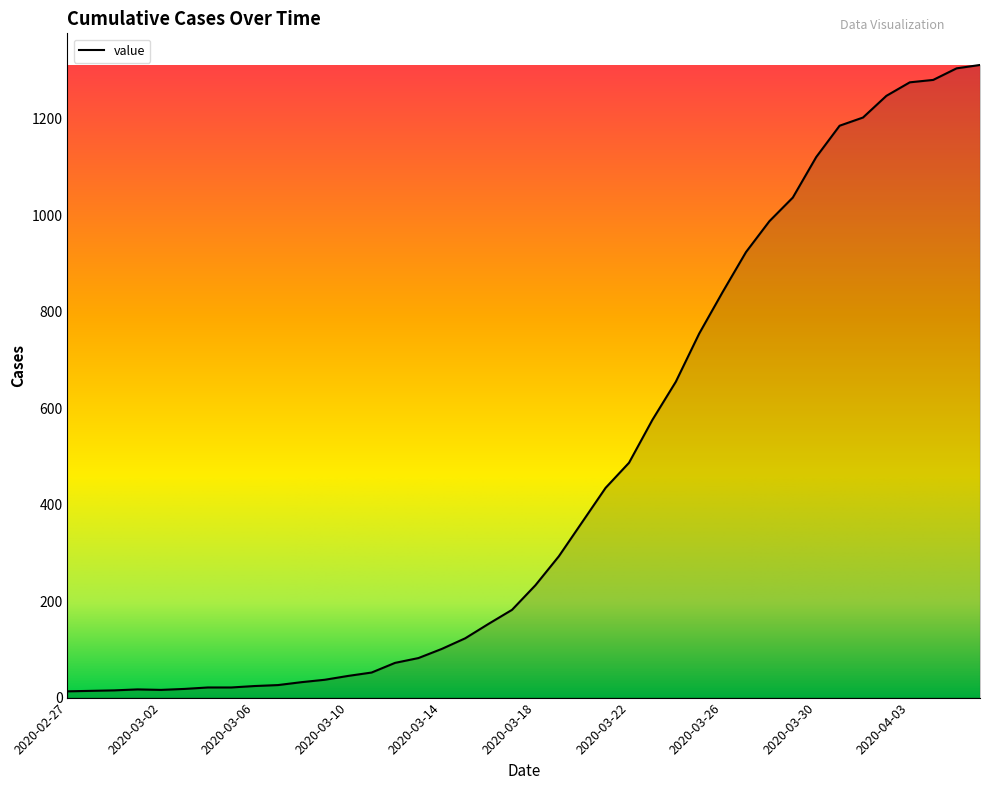

What is the difference between the maximum and minimum values?

1299